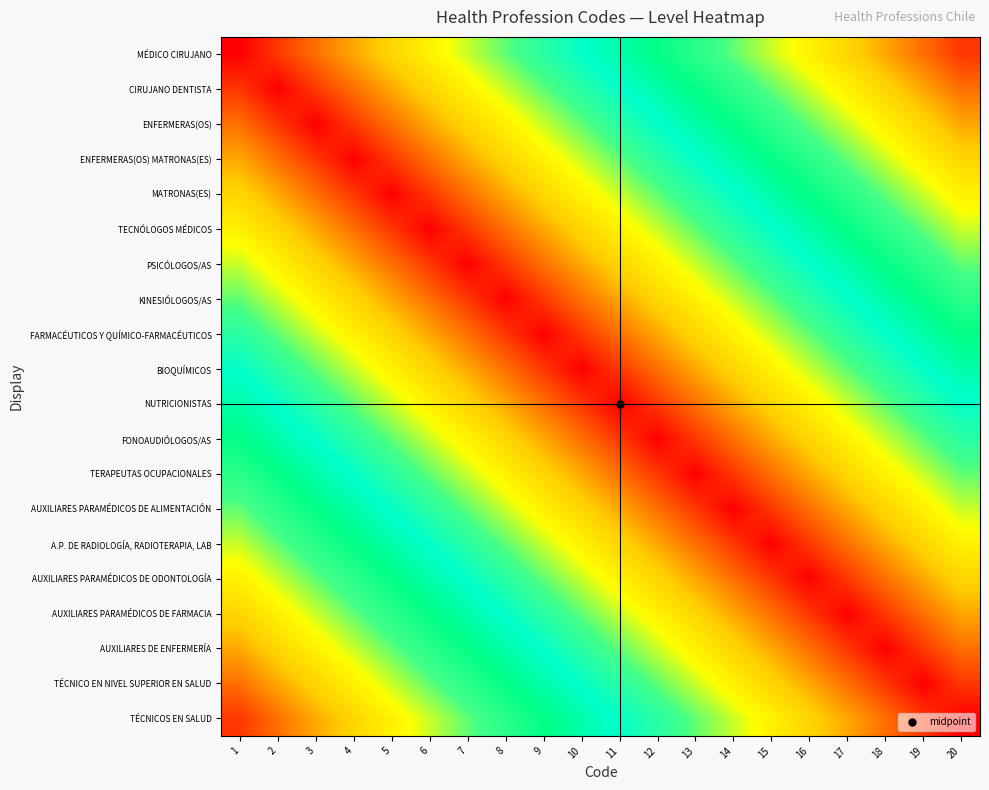

Which series has the largest range (max minus min)?

MÉDICO CIRUJANO